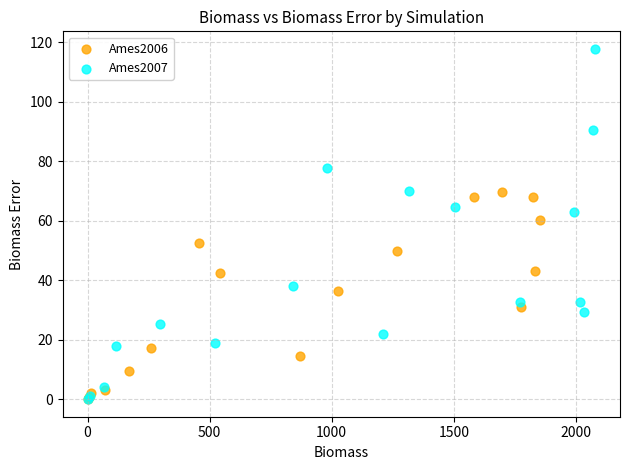

Which series has the widest spread of Y values?

Ames2007